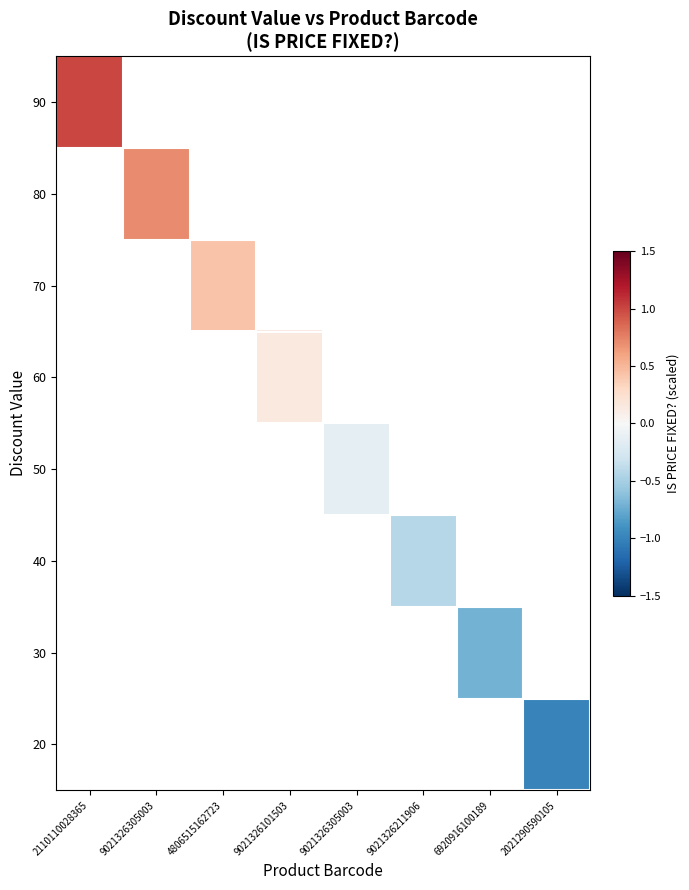

How many categories are shown in the chart?

8